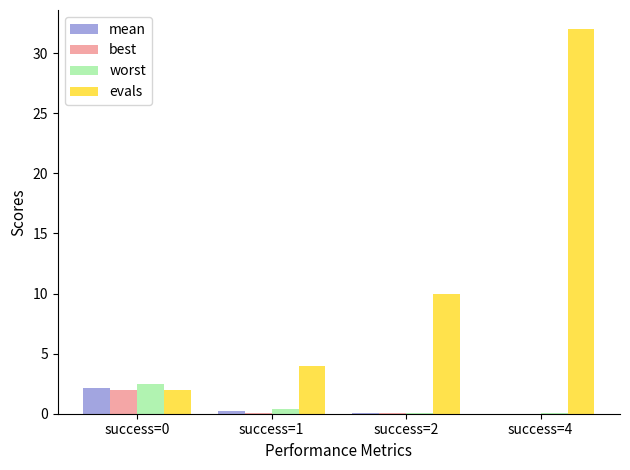

The best series shows 0.1 at success=1. True or false?

True